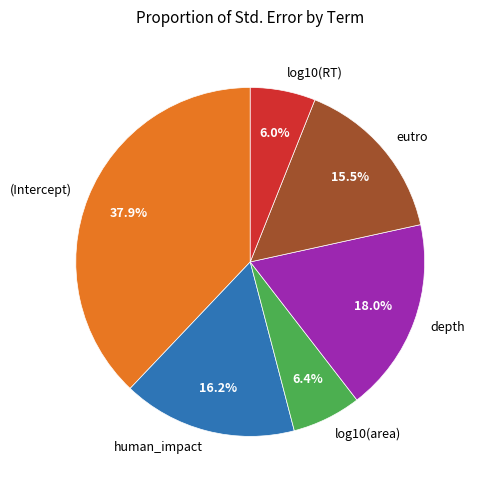

To the nearest percent, what is the average slice percentage?

17%